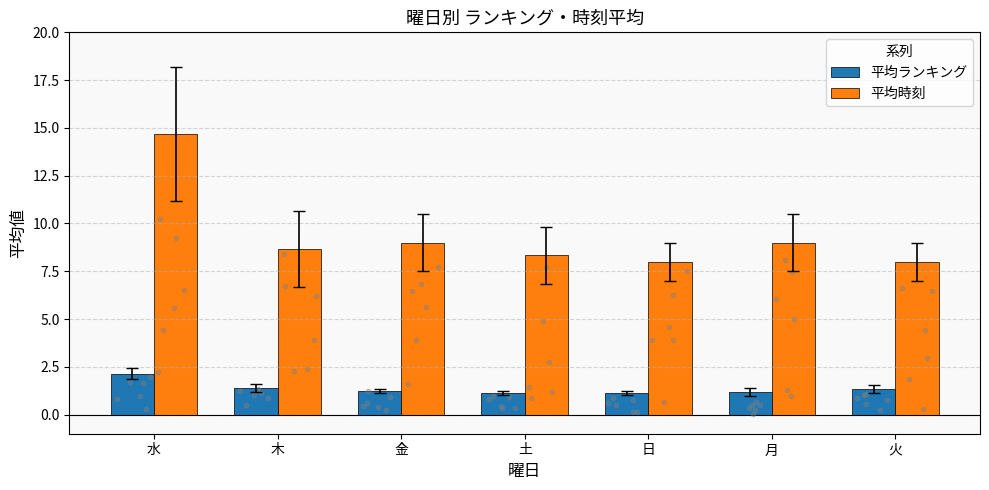

Is the value of 平均時刻 at 月 greater than the value of 平均ランキング at 金?

Yes